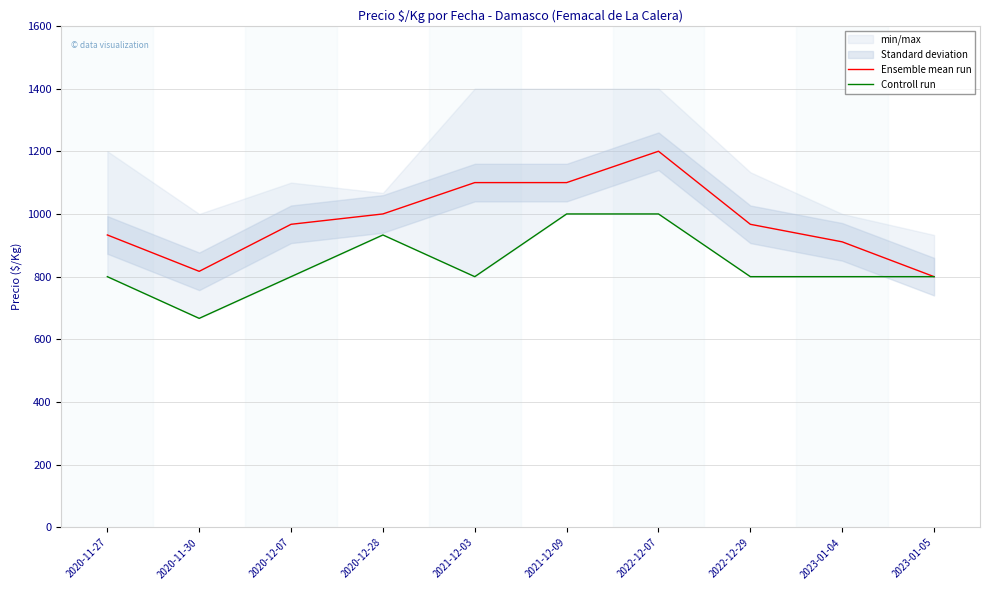

In Controll run, how many points are lower than both neighbors (excluding endpoints)?

2